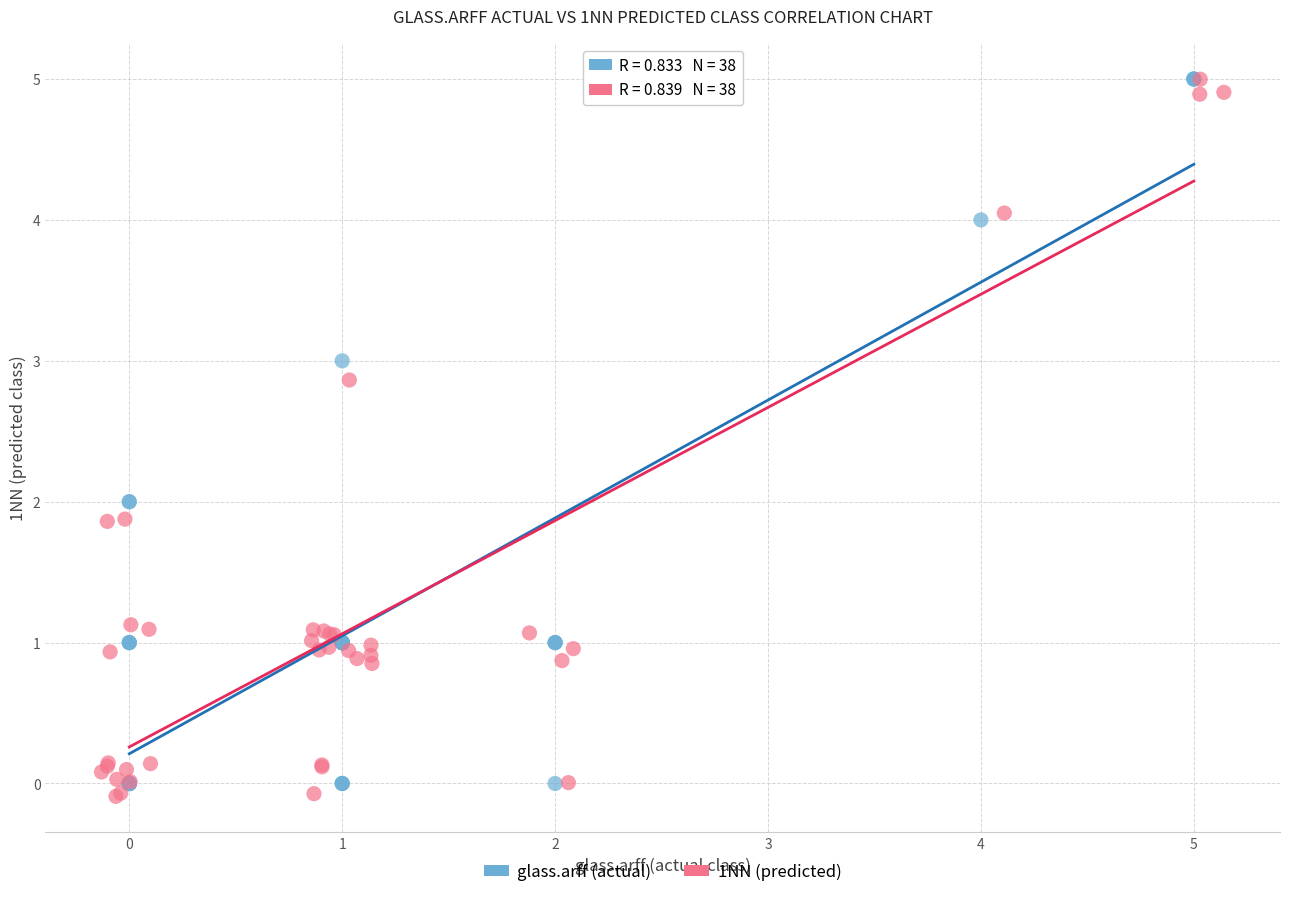

What are all the series names shown in the legend?

glass.arff (actual), 1NN (predicted)